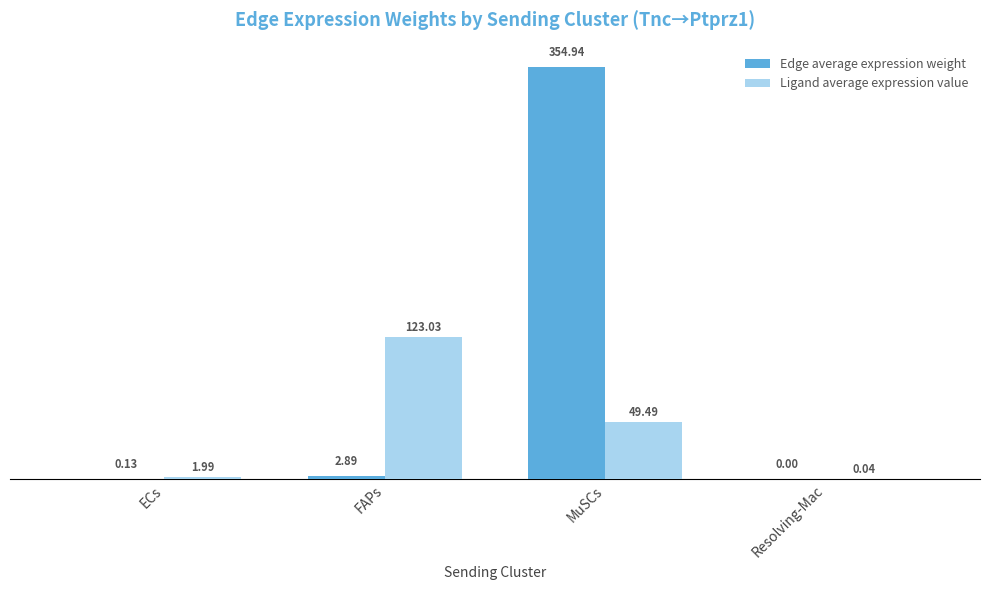

At which label does Ligand average expression value first exceed 49?

FAPs